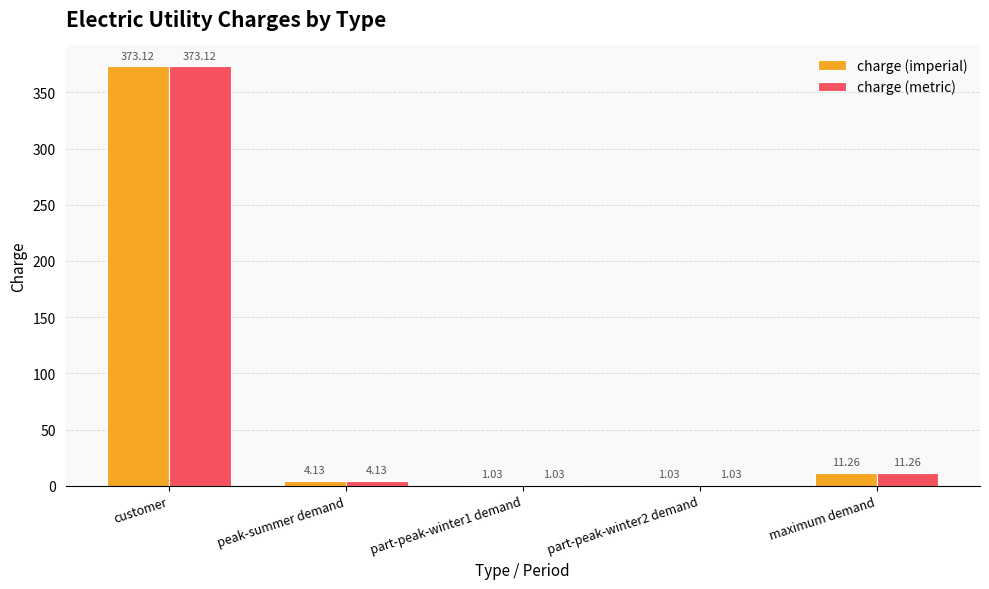

Which category has the highest value in the charge (imperial) series?

customer